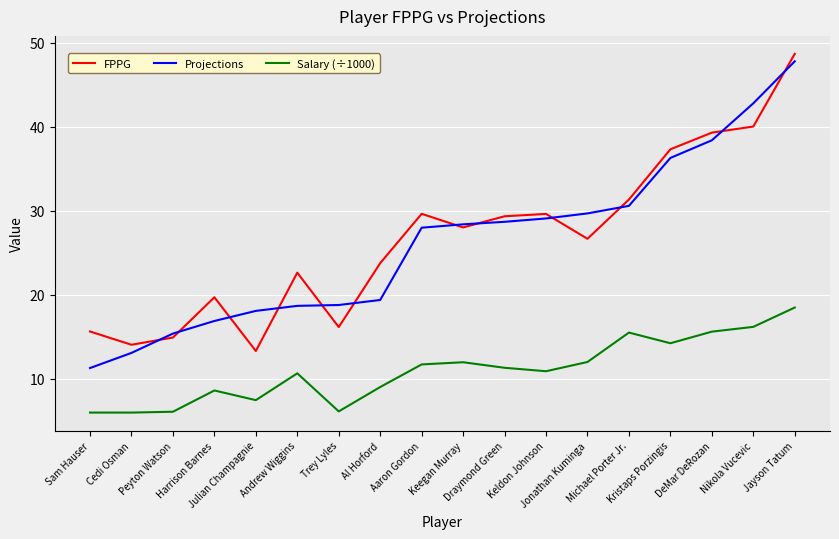

True or false: Salary (÷1000) and Projections intersect in this chart.

False